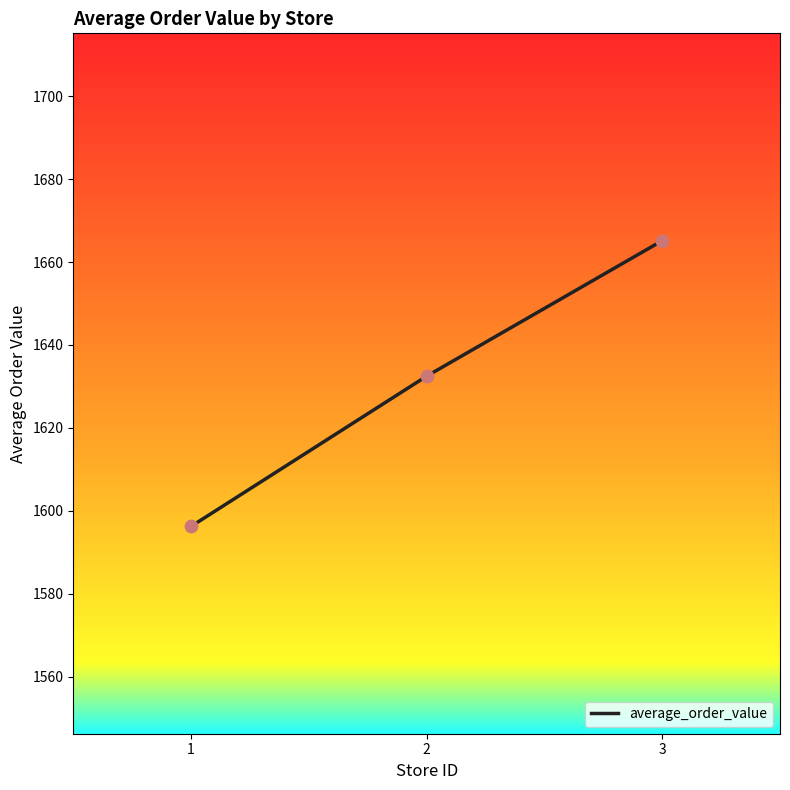

Which has a higher value, 1 or 3?

3